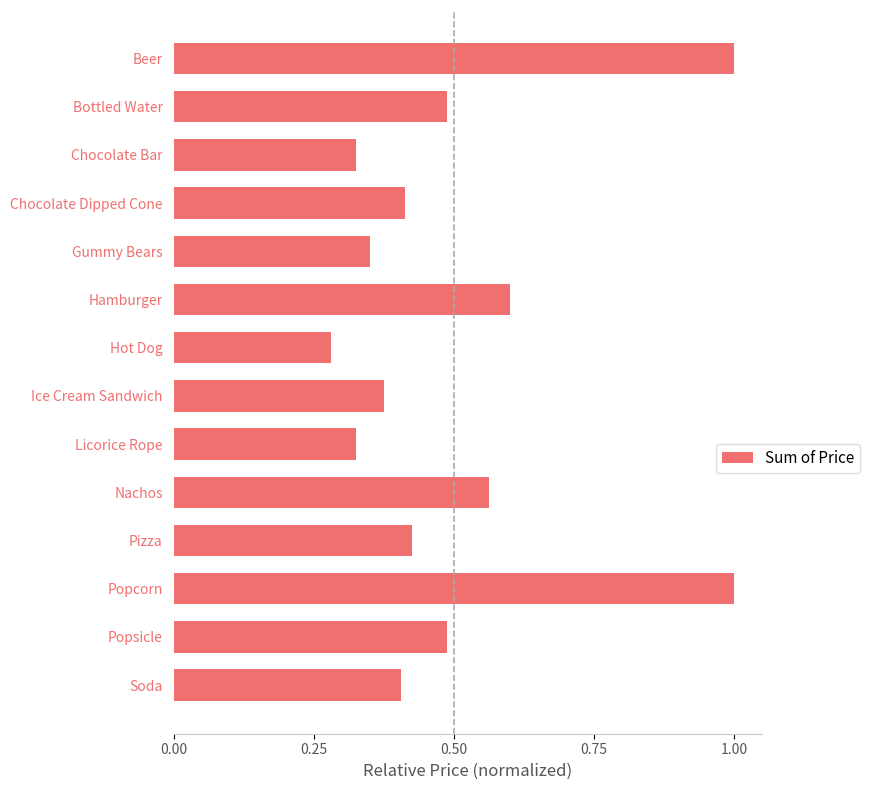

What is the label of the 10th bar from the top?

Nachos